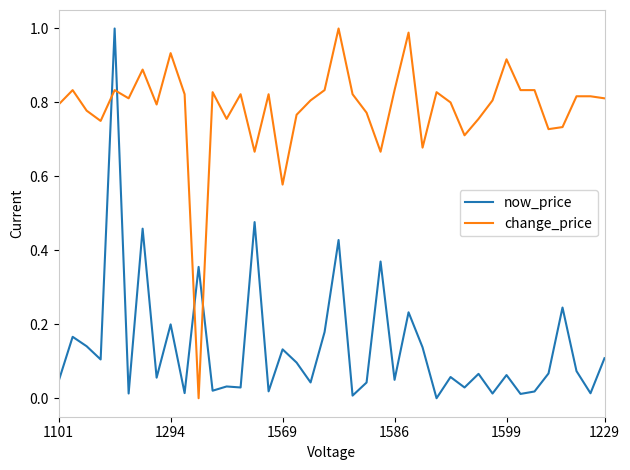

List the series in order of their overall mean, highest first.

change_price, now_price